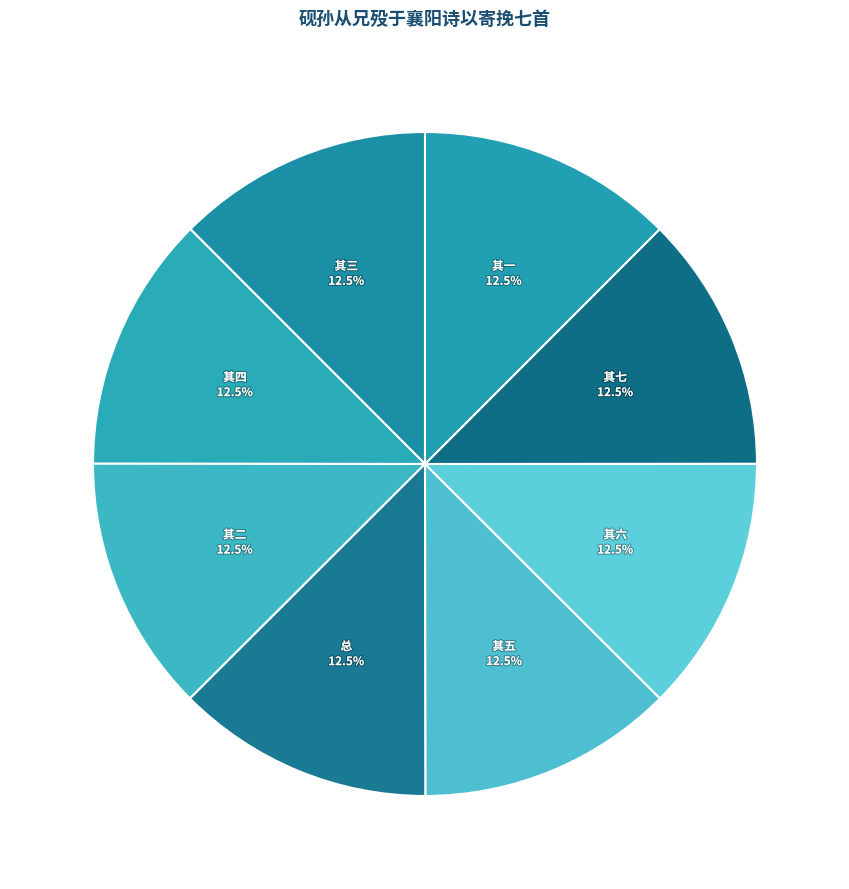

What is the ratio of the value at 其二 to the value at 其七?

1.0